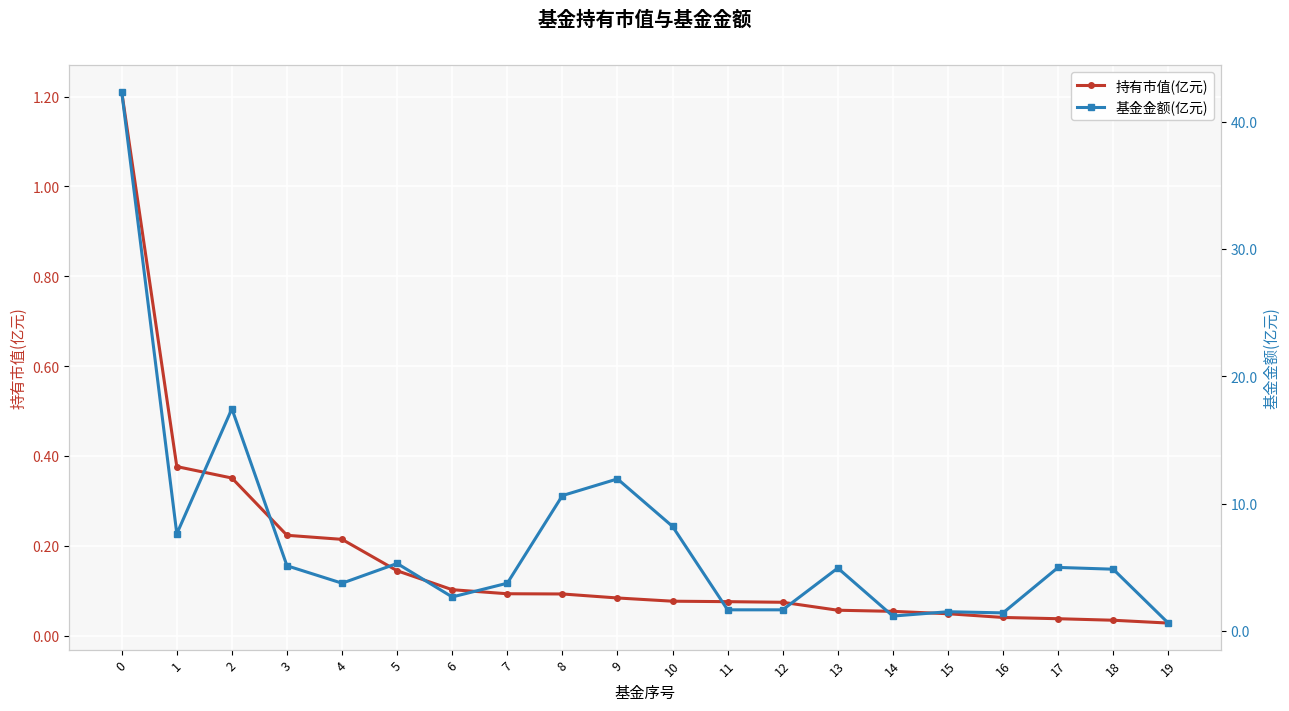

Rank the categories by 基金金额(亿元) value from lowest to highest.

19, 14, 16, 15, 11, 12, 6, 4, 7, 18, 13, 17, 3, 5, 1, 10, 8, 9, 2, 0